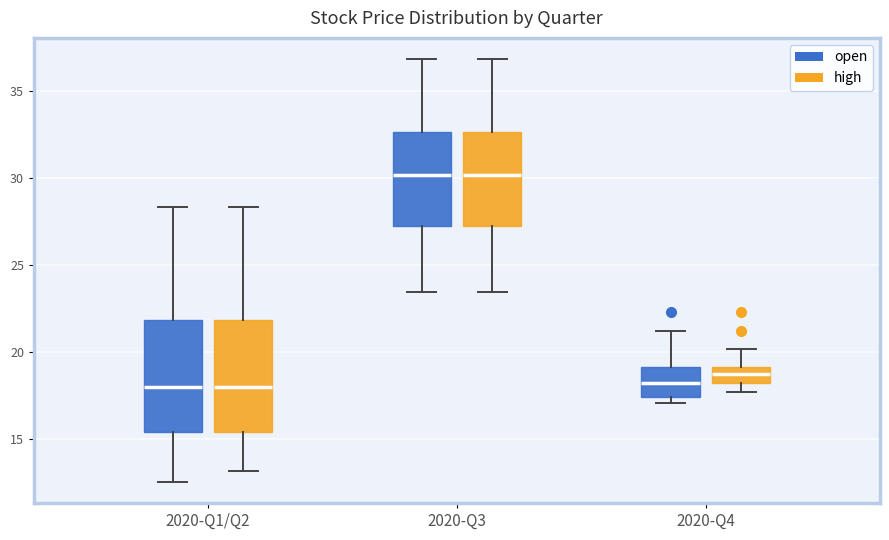

Reading left to right, transcribe this box plot: for each box, give where its median line is, the range the box spans, and where its two whiskers end, as read against the y-axis. The values are not printed on the chart, so give them approximately, as read against the axis.

2020-Q1/Q2 (open): median 18.0, box 15.5 to 22.0, whiskers 12.5 to 28.5
2020-Q1/Q2 (high): median 18.0, box 15.5 to 22.0, whiskers 13.0 to 28.5
2020-Q3 (open): median 30.0, box 27.5 to 32.5, whiskers 23.5 to 37.0
2020-Q3 (high): median 30.0, box 27.5 to 32.5, whiskers 23.5 to 37.0
2020-Q4 (open): median 18.0, box 17.5 to 19.0, whiskers 17.0 to 21.0
2020-Q4 (high): median 19.0 (inside the box), box 18.0 to 19.0, whiskers 17.5 to 20.0